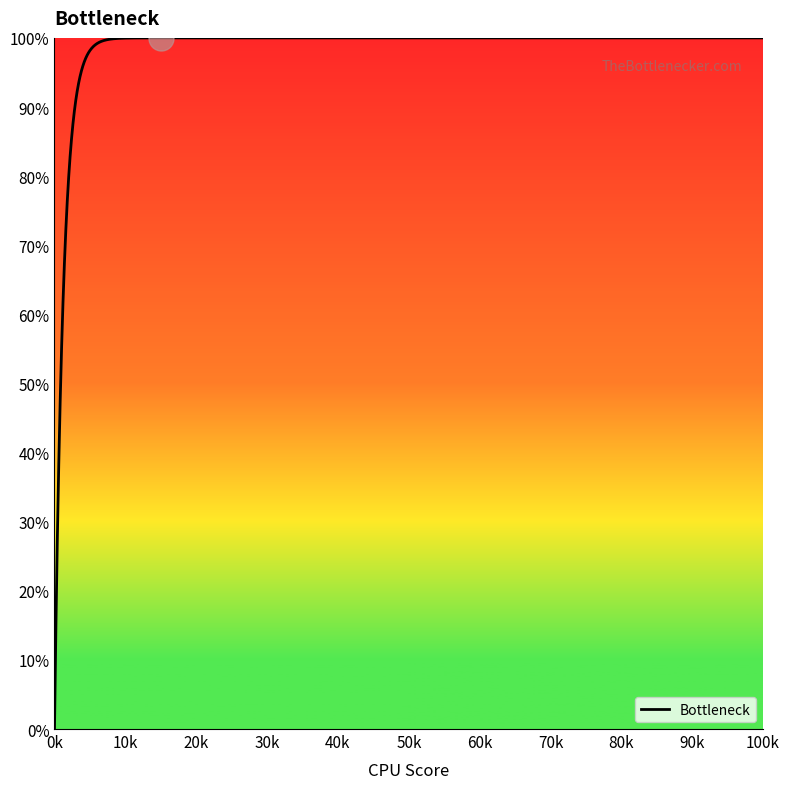

What is the minimum value shown in the chart?

0.0